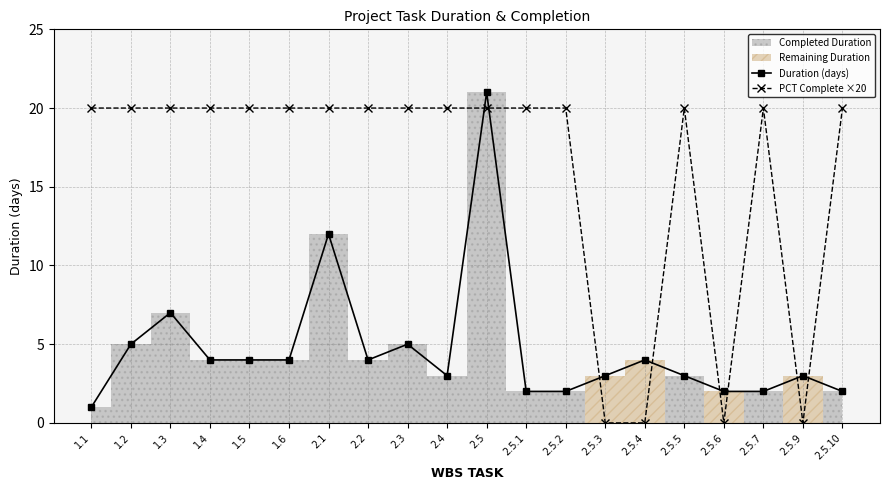

The Duration (days) series shows 3 at 2.5.3. True or false?

True